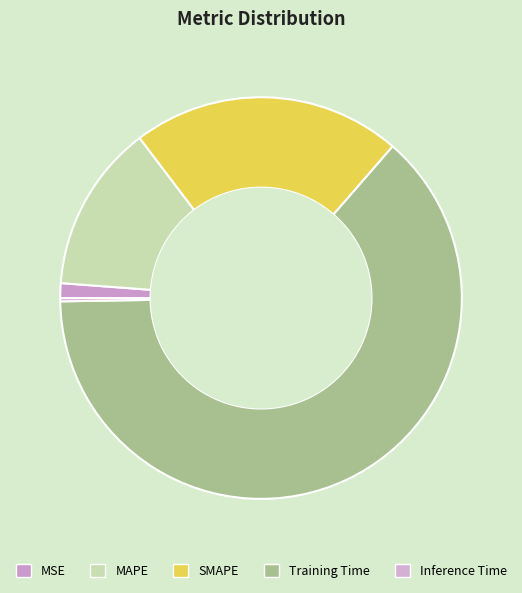

Which slice represents more than half of the pie?

Training Time